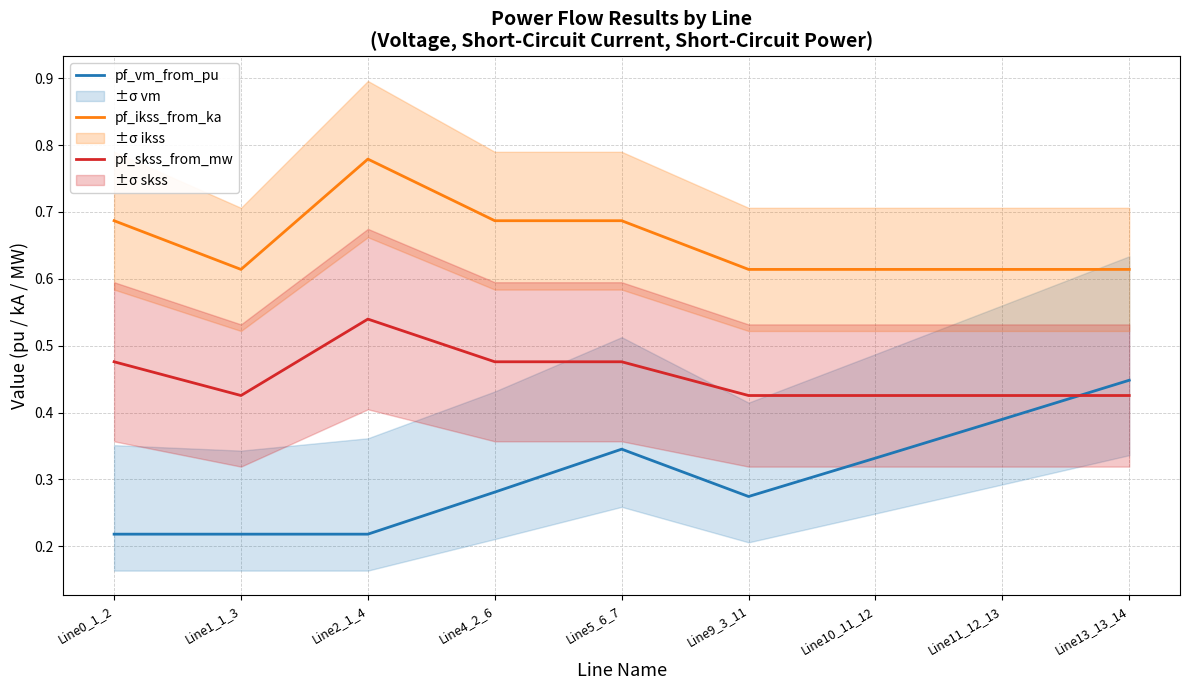

The value of pf_skss_from_mw at Line13_13_14 is 0.4. True or false?

True